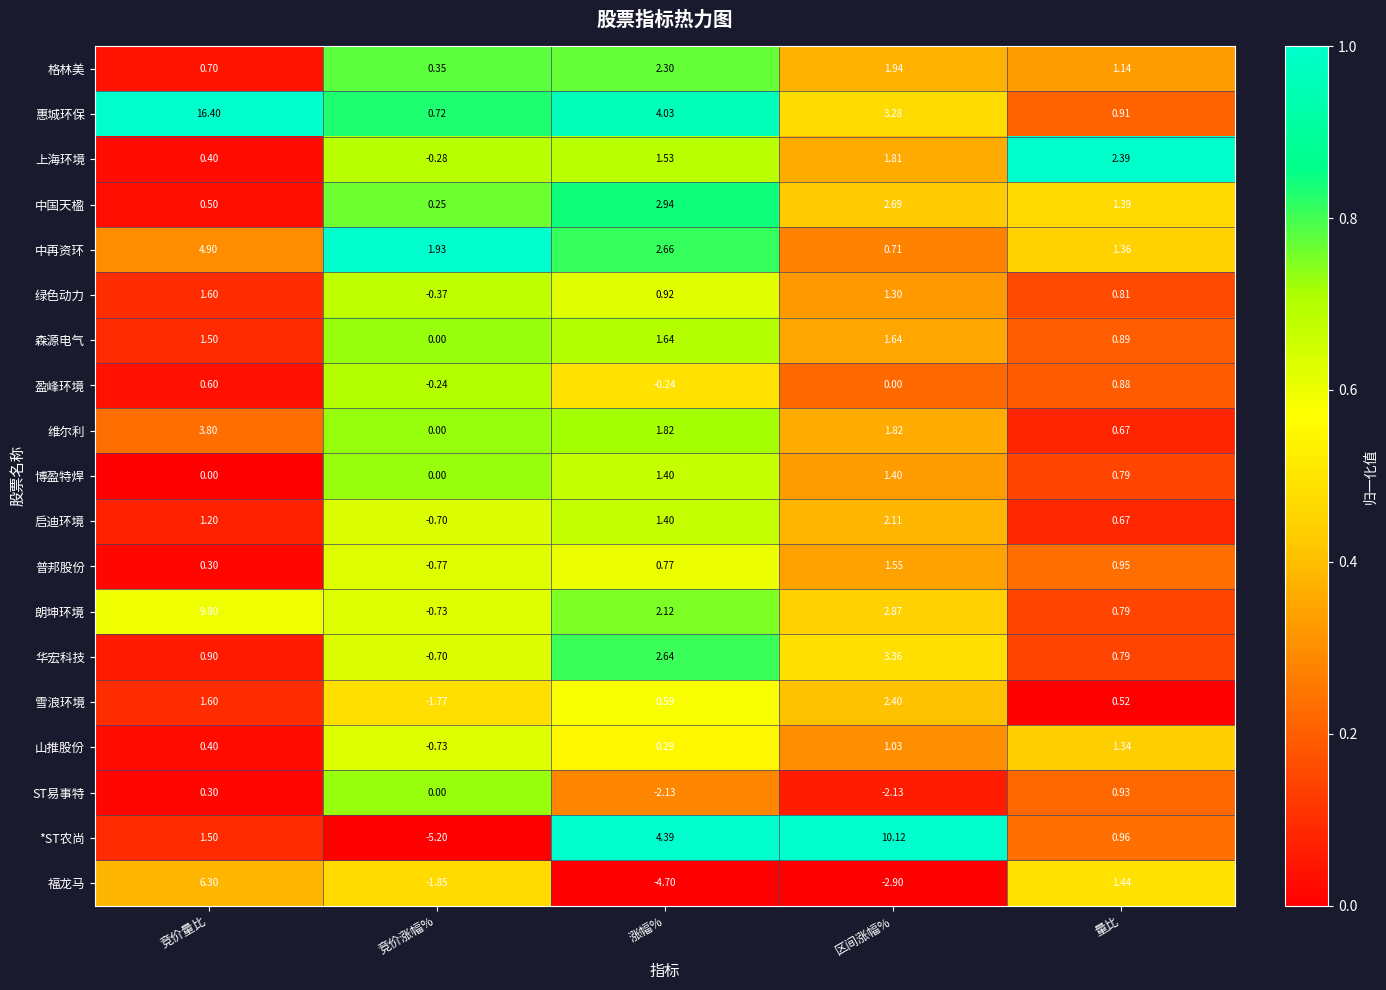

At which label does 上海环境 reach its minimum?

竞价涨幅%